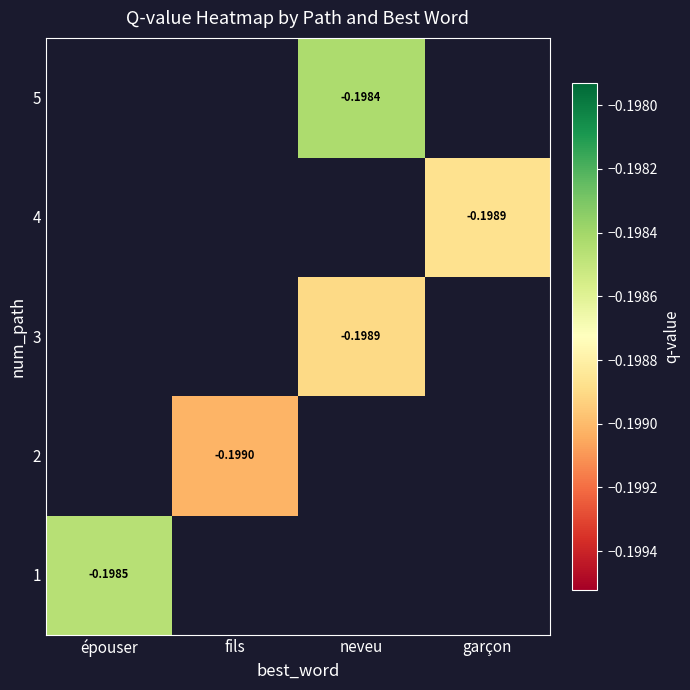

Between neveu and garçon, which is larger?

garçon